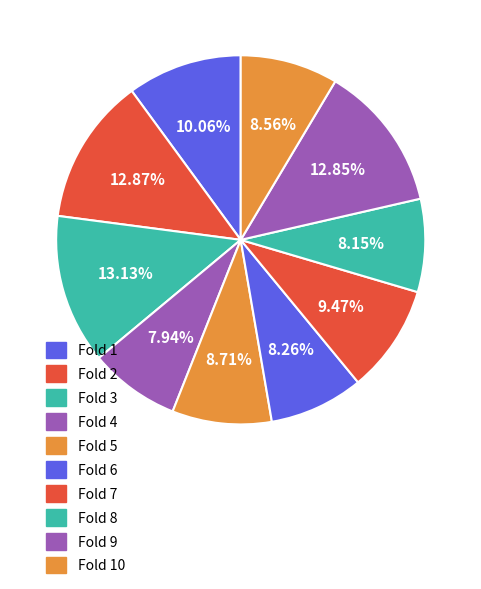

To the nearest percent, what is the combined percentage of Fold 3 and Fold 1?

23%